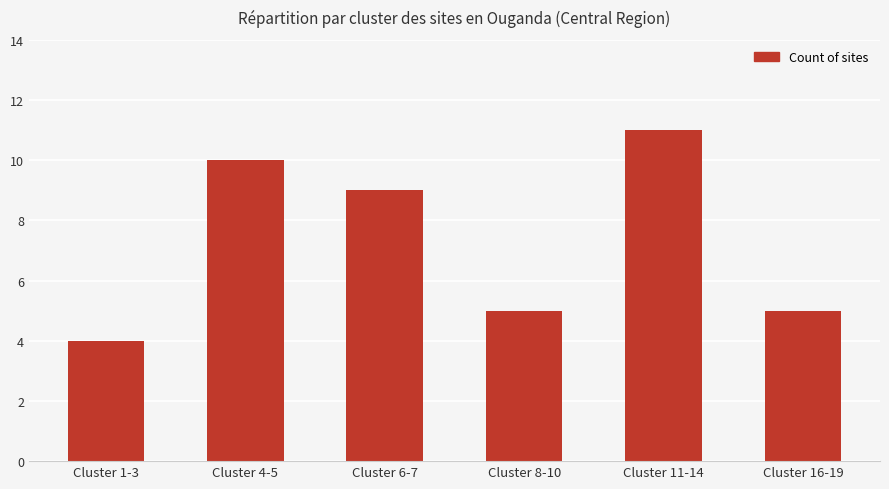

Which label corresponds to the smallest value in the chart?

Cluster 1-3